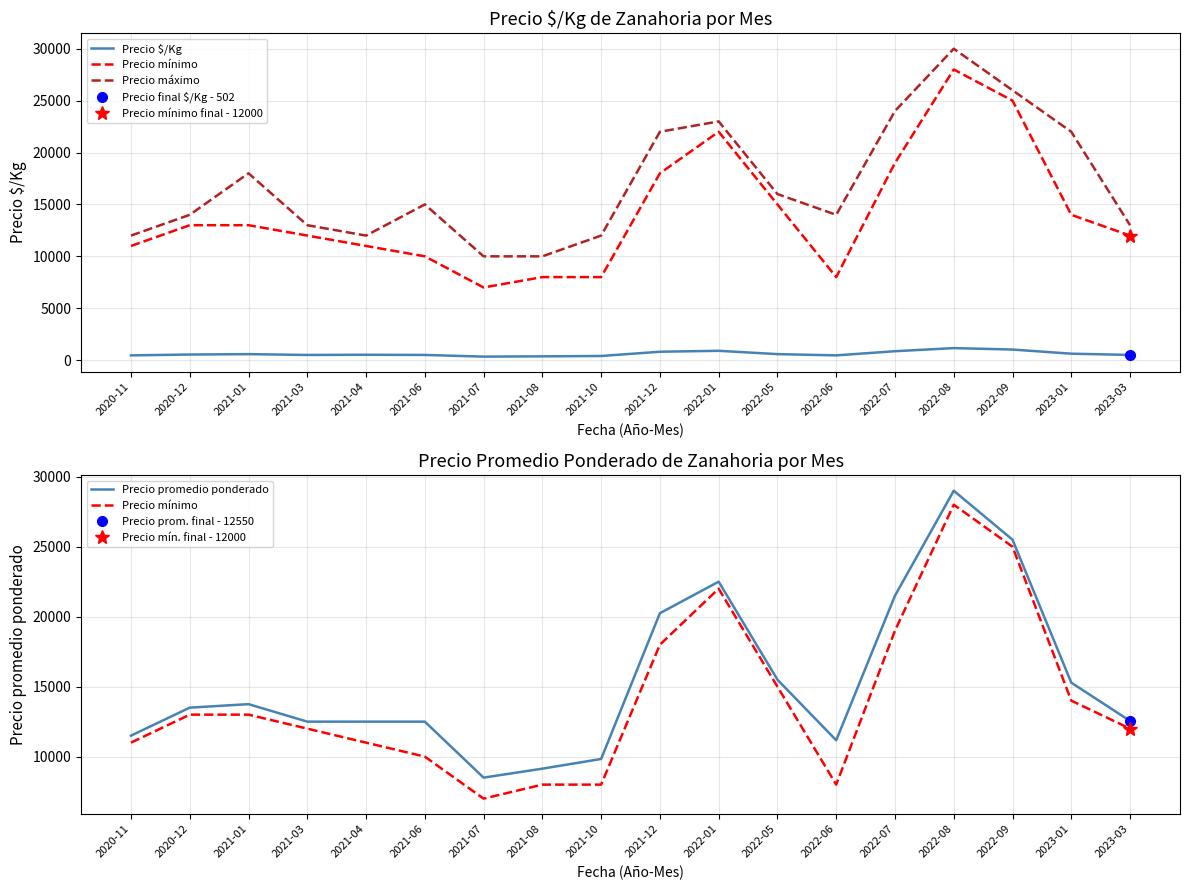

True or false: Precio promedio ponderado has a value of 15500 at 2022-05.

True